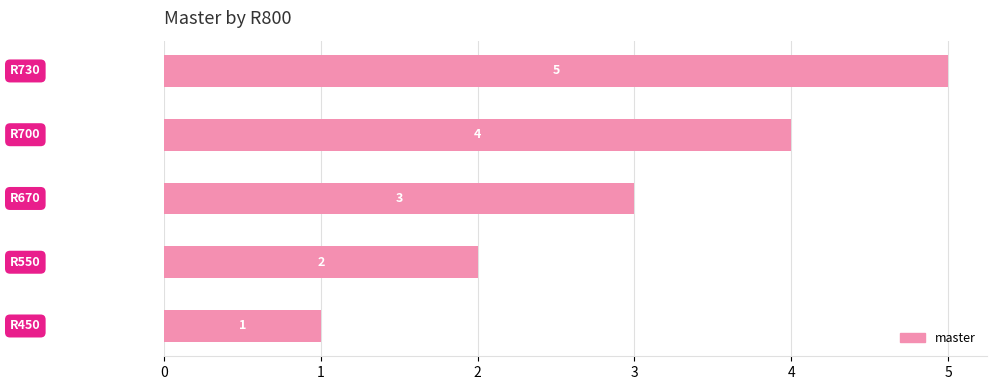

What is the difference between the maximum and minimum values?

4